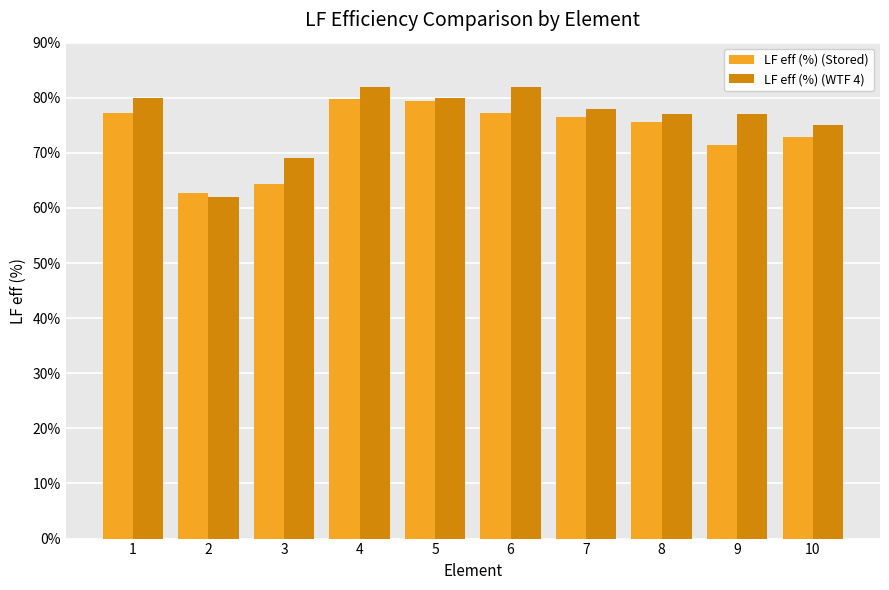

What is the value of the LF eff (%) (Stored) bar at the 6th from the left?

77.2